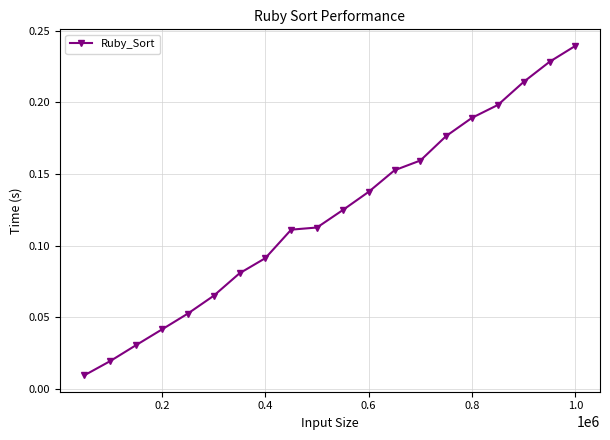

Does the chart have visible grid lines?

Yes